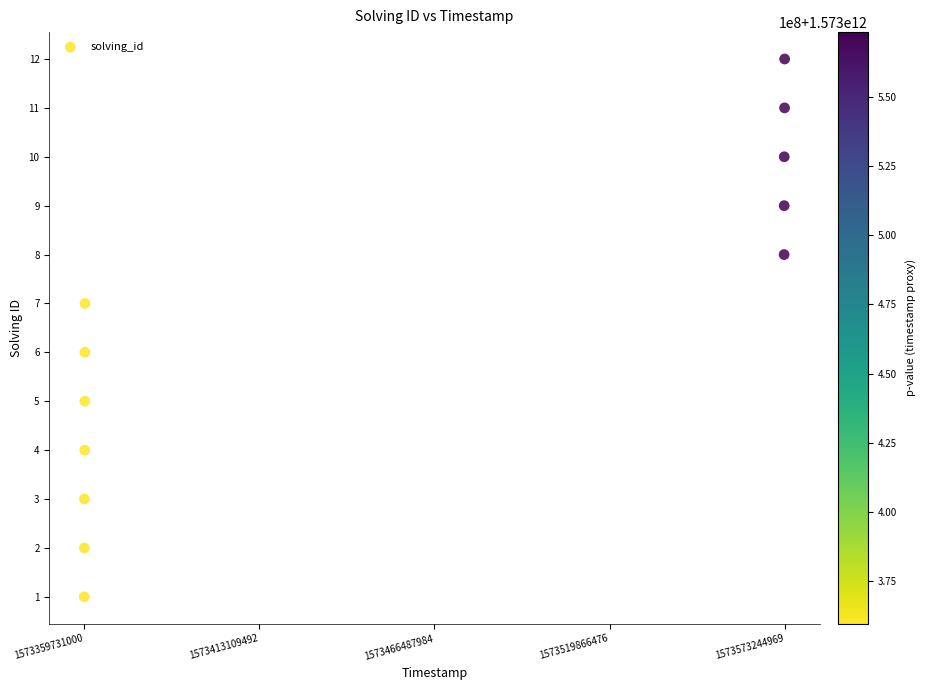

What is the range of Y values (max minus min)?

11